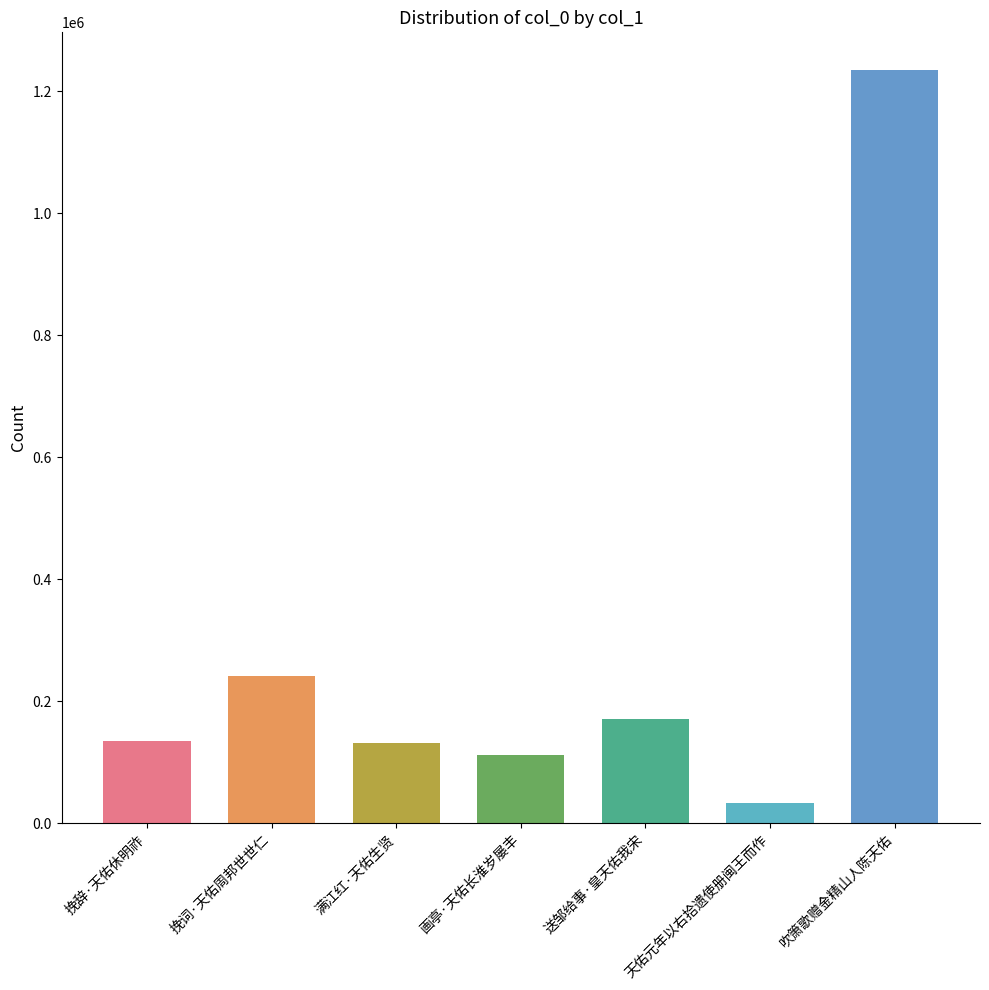

Reading right to left, list all the values displayed in this chart.

吹箫歌赠金精山人陈天佑=1234929	天佑元年以右拾遗使册闽王而作=32726	送邹给事·皇天佑我宋=170129	画亭·天佑长淮岁屡丰=111950	满江红·天佑生贤=130499	挽词·天佑周邦世世仁=241665	挽辞·天佑休明祚=134675